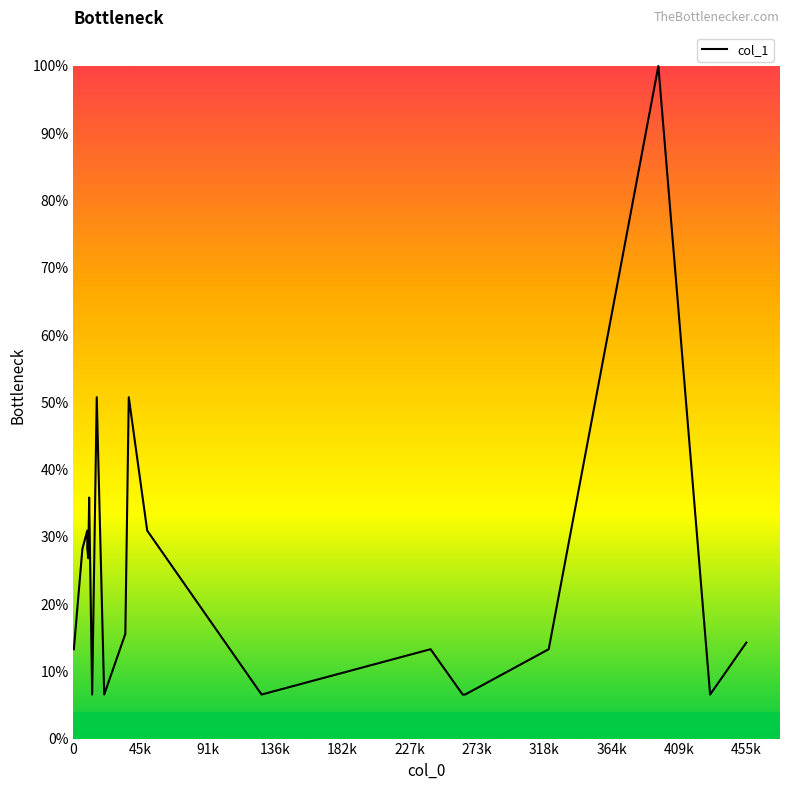

Count the number of values greater than 15.

10